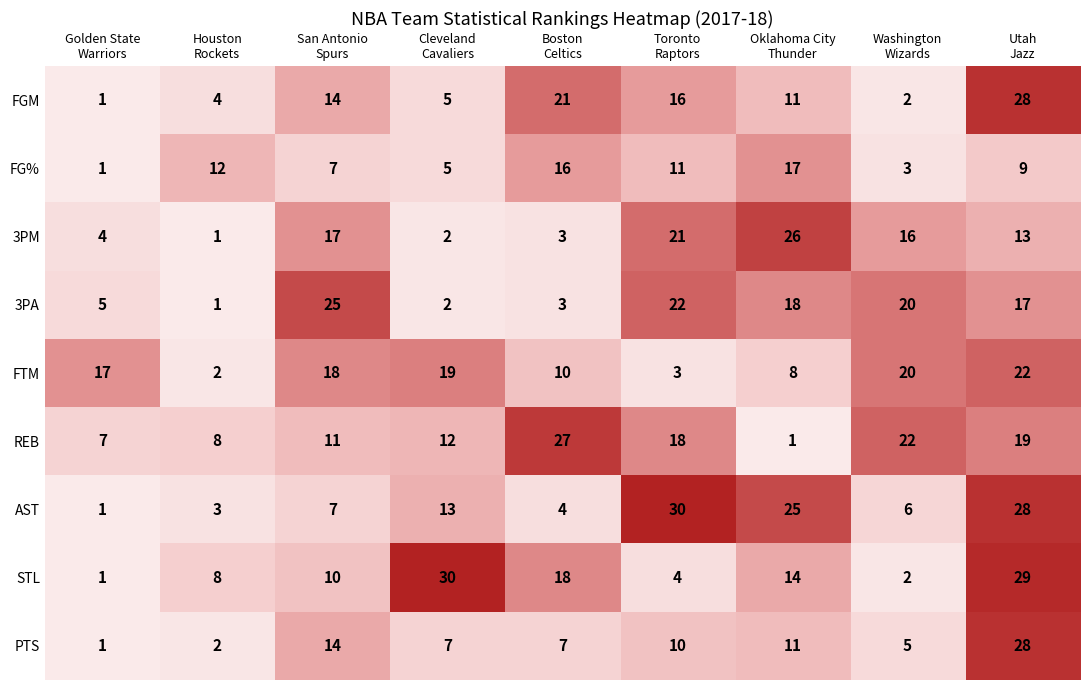

What is the difference between the maximum and minimum values in the FGM series?

27